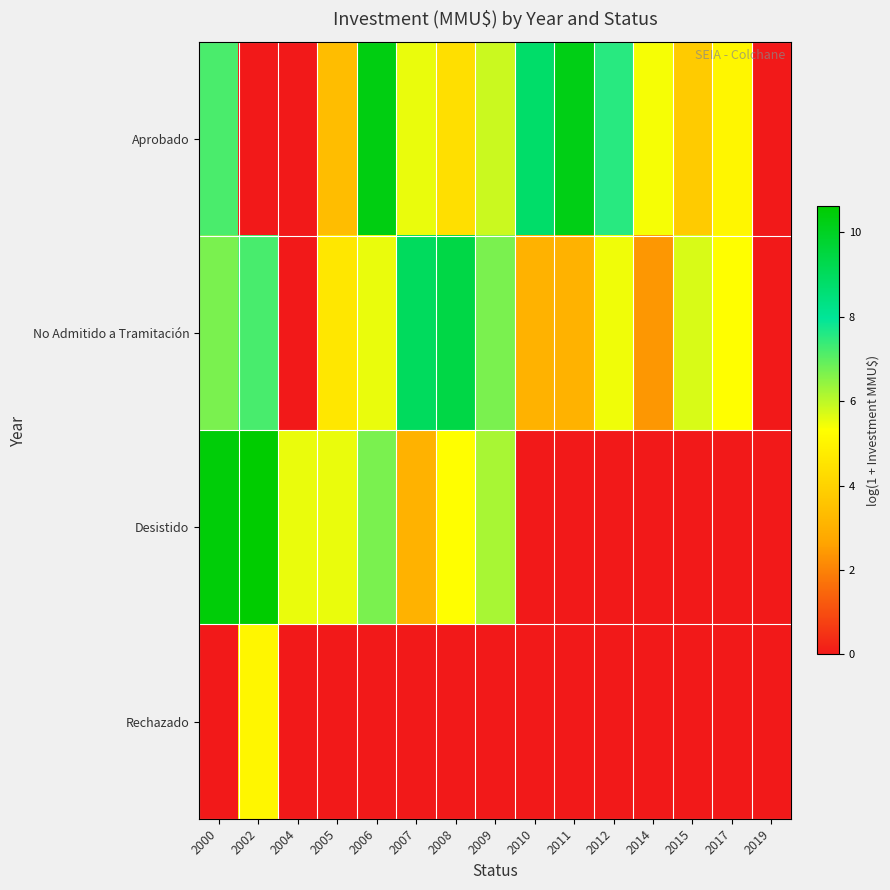

Reading left to right, list all the values displayed in this chart.

Aprobado: 2000=7.2	2002=0.0	2004=0.0	2005=3.4	2006=10.3	2007=5.5	2008=4.4	2009=5.9	2010=8.8	2011=10.2	2012=7.5	2014=5.4	2015=3.8	2017=5.0	2019=0.0
No Admitido a Tramitación: 2000=6.7	2002=7.2	2004=0.0	2005=4.6	2006=5.5	2007=9.0	2008=9.4	2009=6.7	2010=3.0	2011=3.0	2012=5.5	2014=2.4	2015=5.7	2017=5.3	2019=0.0
Desistido: 2000=10.5	2002=10.6	2004=5.5	2005=5.5	2006=6.7	2007=3.0	2008=5.3	2009=6.2	2010=0.0	2011=0.0	2012=0.0	2014=0.0	2015=0.0	2017=0.0	2019=0.0
Rechazado: 2000=0.0	2002=5.0	2004=0.0	2005=0.0	2006=0.0	2007=0.0	2008=0.0	2009=0.0	2010=0.0	2011=0.0	2012=0.0	2014=0.0	2015=0.0	2017=0.0	2019=0.0